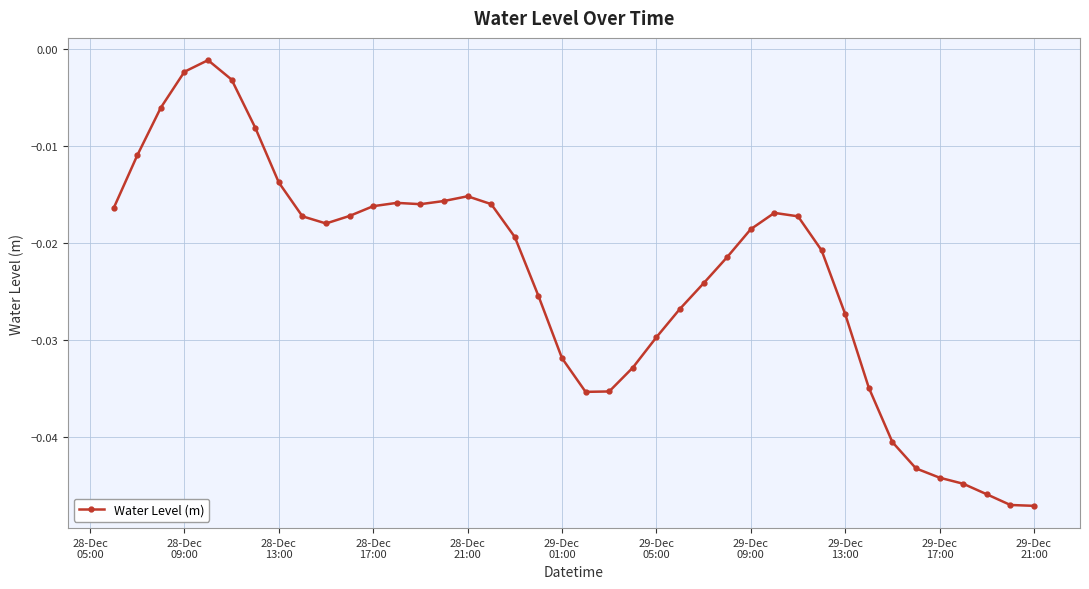

True or false: the data has more than 0 interior local peaks.

True